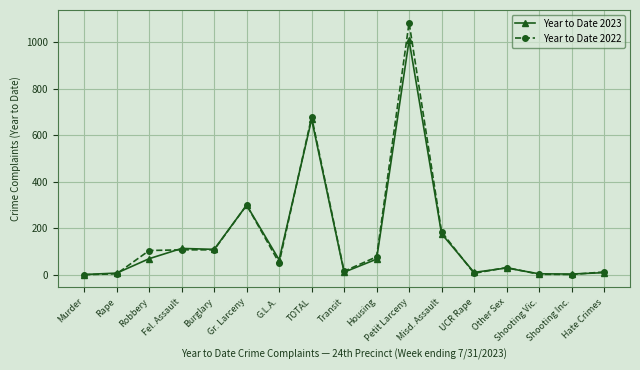

Is the value of Year to Date 2023 at Shooting Inc. greater than the value of Year to Date 2022 at TOTAL?

No